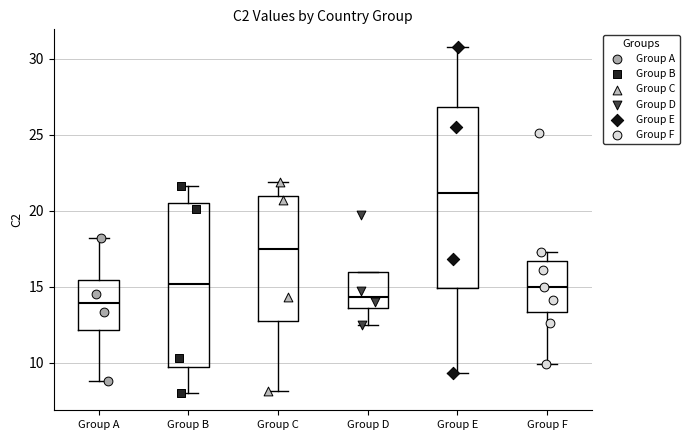

Reading left to right, read every box against the y-axis: the position of its median line, the range the box covers, and the ends of its whiskers. The values are not printed on the chart, so give them approximately, as read against the axis.

Group A: median 14.0, box 12.0 to 15.5, whiskers 9.0 to 18.0
Group B: median 15.0, box 9.5 to 20.5, whiskers 8.0 to 21.5
Group C: median 17.5, box 13.0 to 21.0, whiskers 8.0 to 22.0
Group D: median 14.5, box 13.5 to 16.0, whiskers 12.5 to 16.0
Group E: median 21.0, box 15.0 to 27.0, whiskers 9.5 to 31.0
Group F: median 15.0, box 13.5 to 16.5, whiskers 10.0 to 17.5